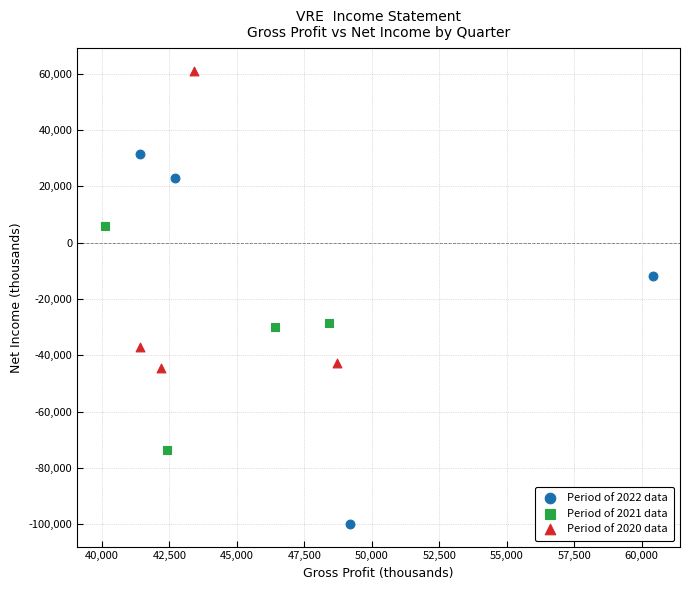

Which series contains the lowest Y value?

Period of 2022 data